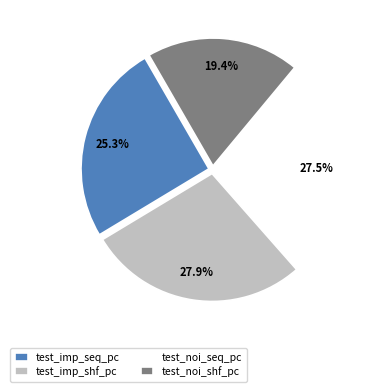

Is there any slice that represents more than half of the pie?

No